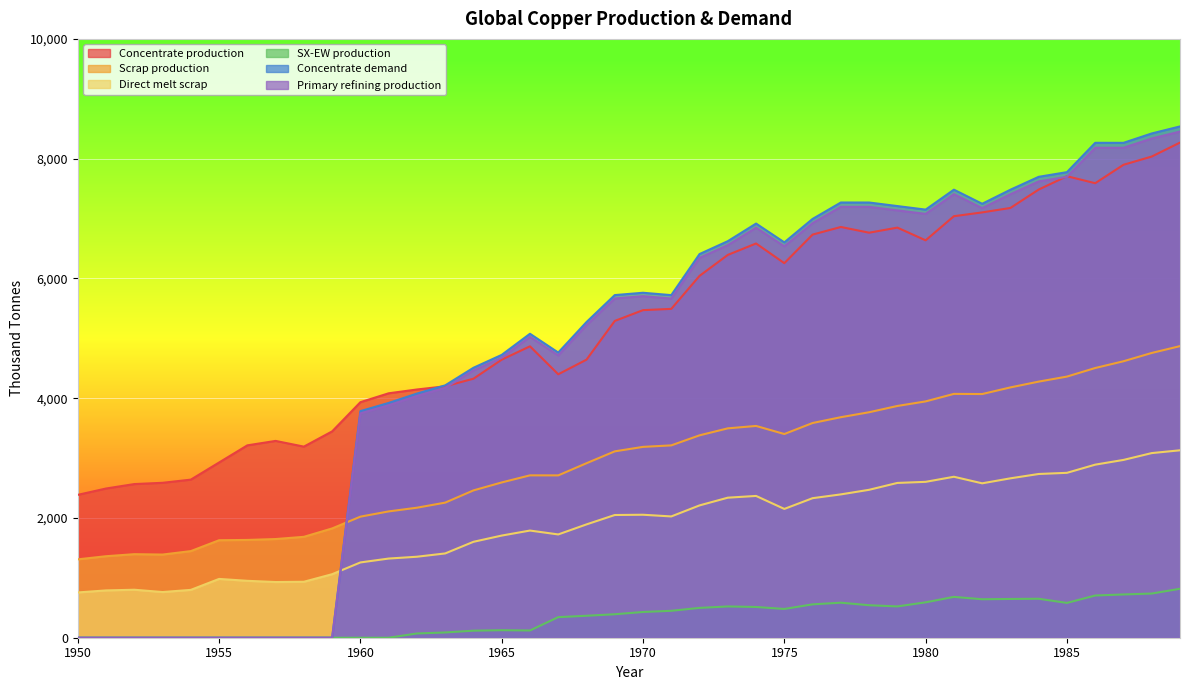

How many categories are shown in the chart?

40